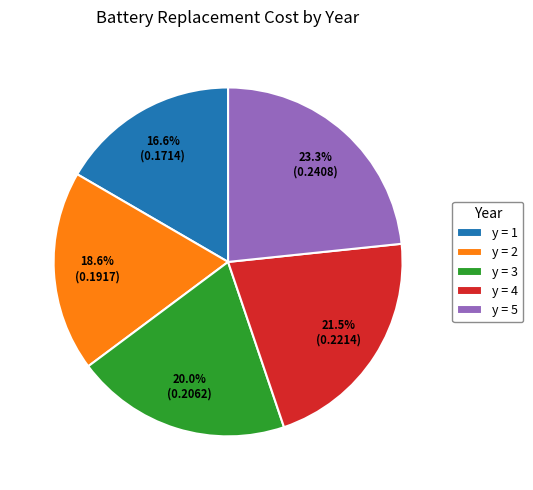

Is the sum of y = 2 and y = 1 greater than half?

No